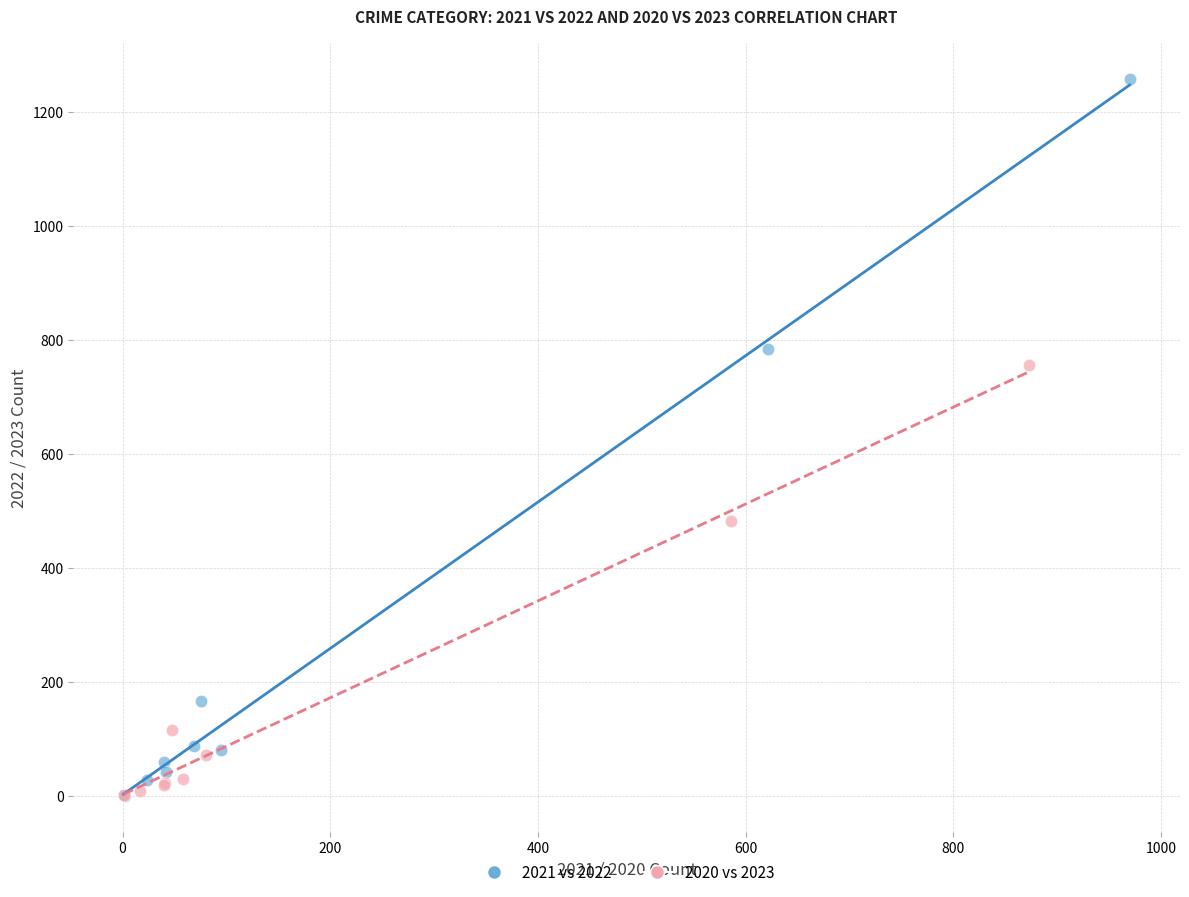

Which series has the largest Y range (max minus min)?

2021 vs 2022